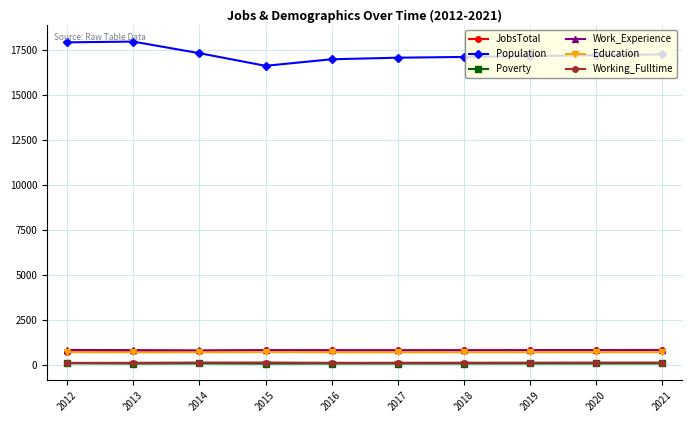

True or false: Population has more than 0 interior local peaks.

True